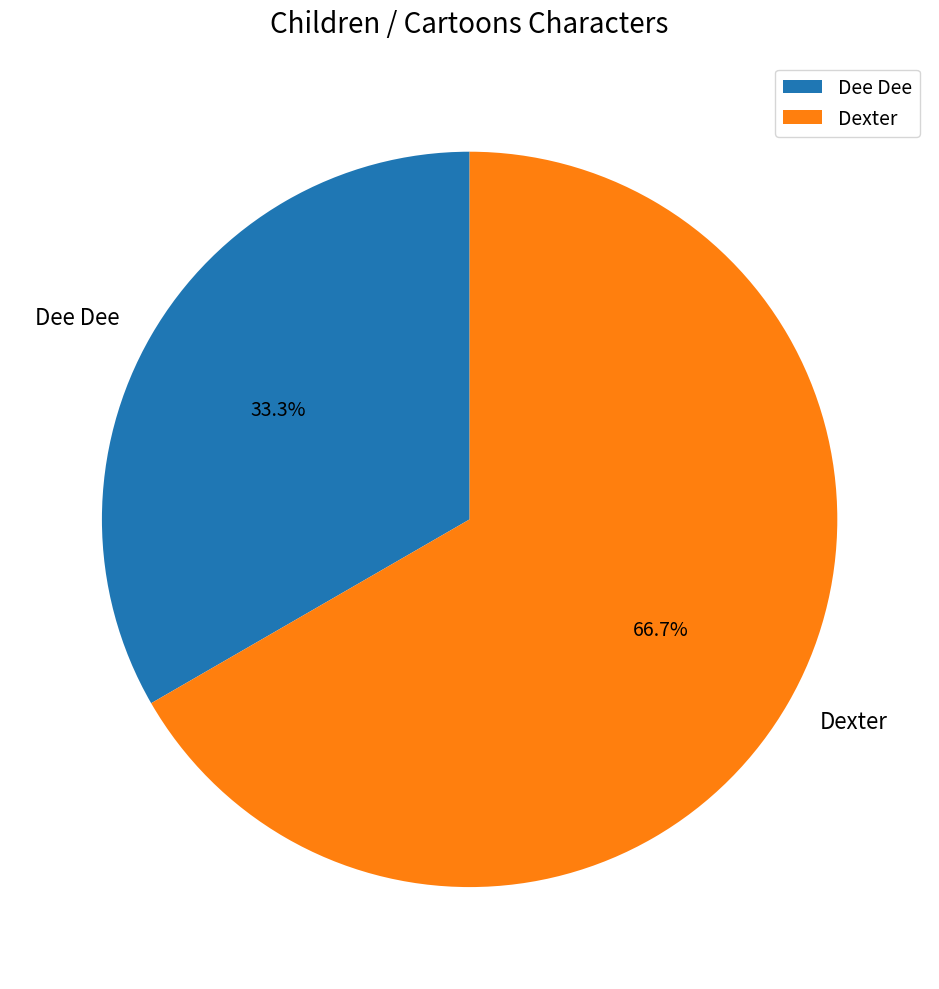

What percentage is NOT represented by Dexter?

33.3%